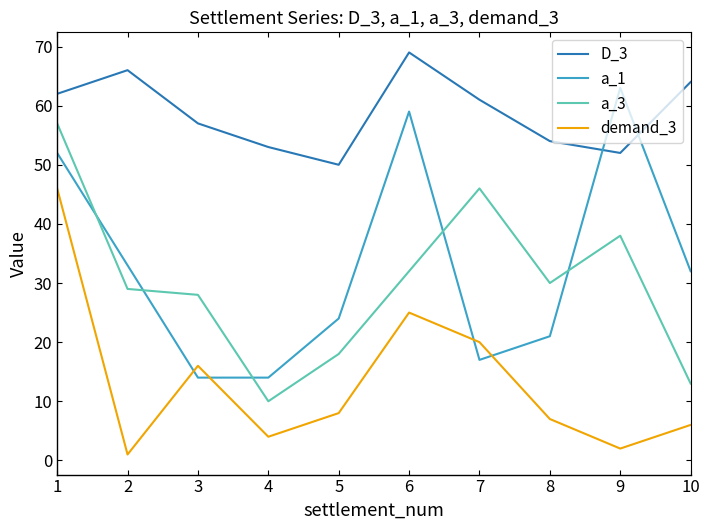

True or false: a_1 and D_3 intersect in this chart.

True